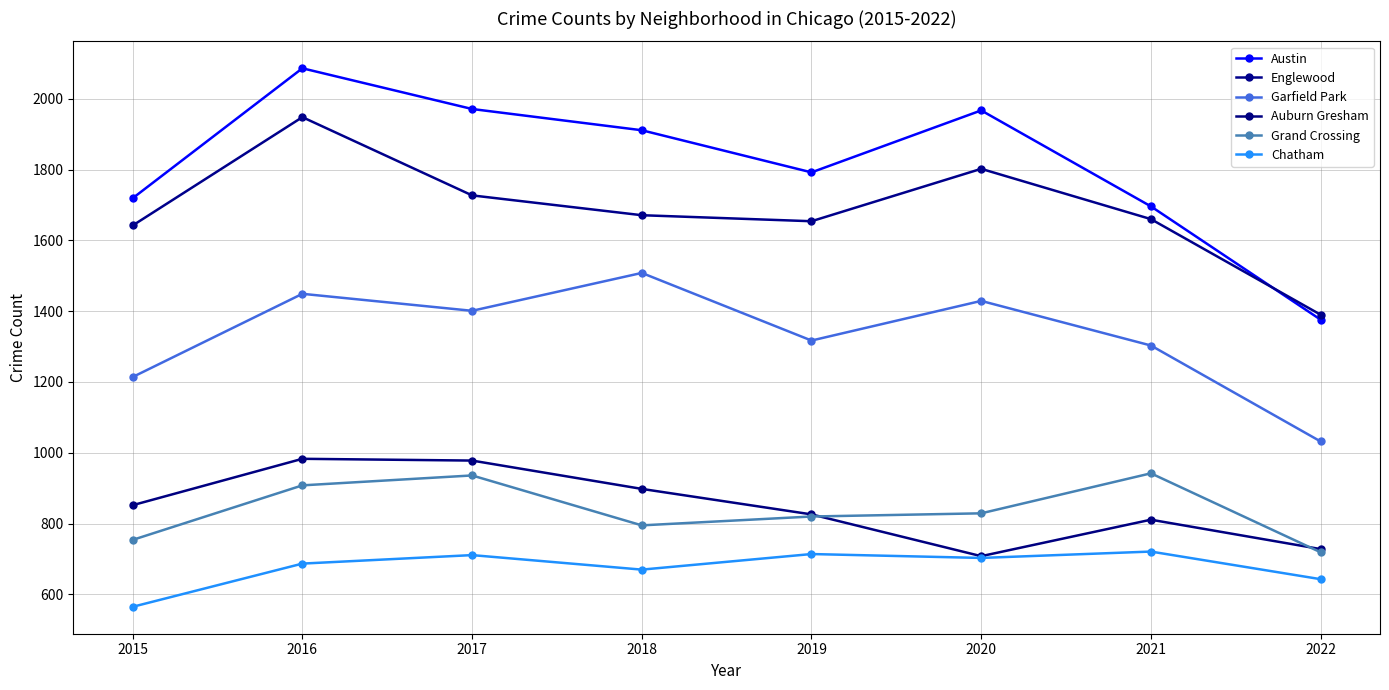

What is the approximate value of Grand Crossing at 2015?

754